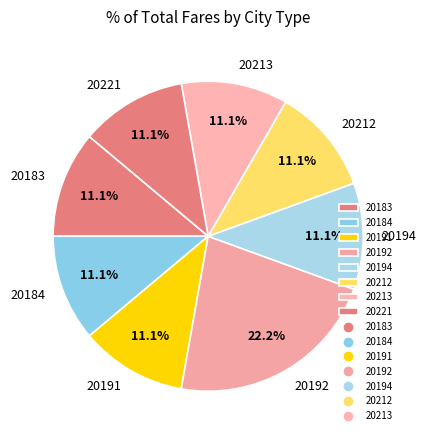

Do 20192 and 20221 together represent more than half of the pie?

No